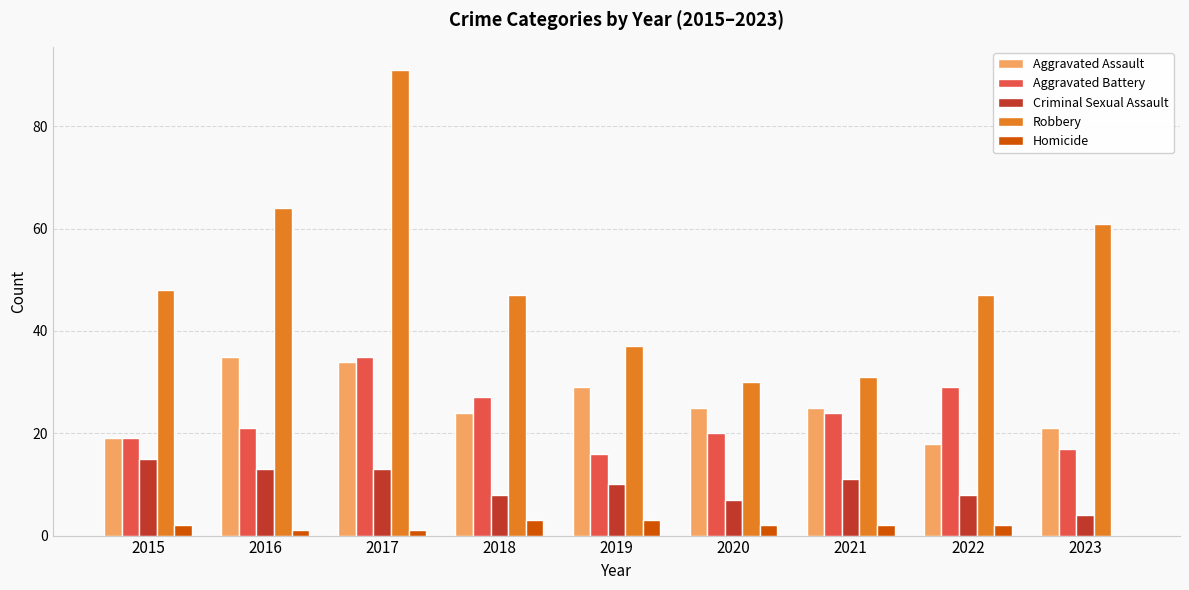

Is the value of Homicide at 2020 greater than the value of Robbery at 2016?

No